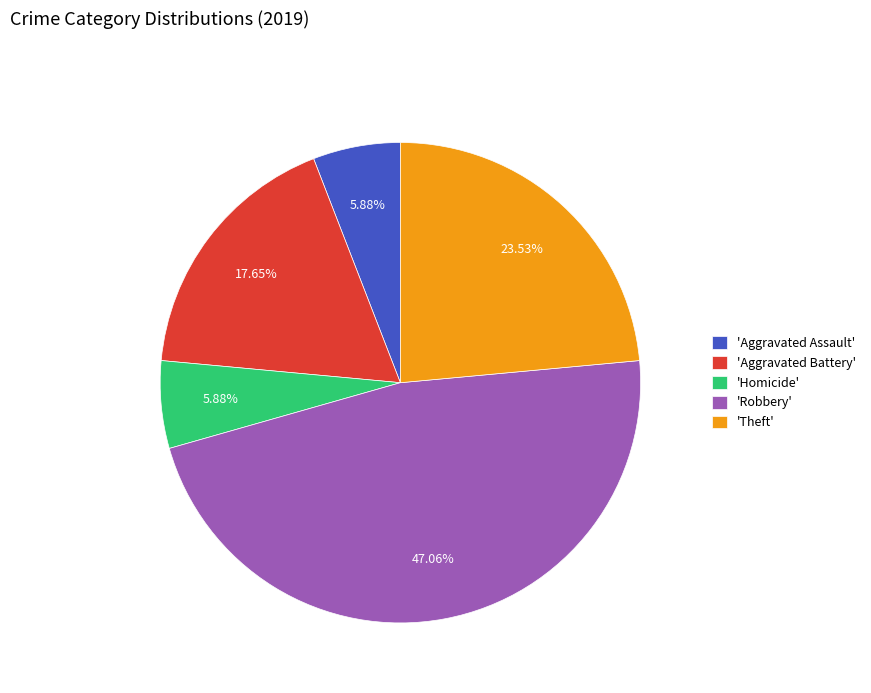

Which slice is the largest?

'Robbery'